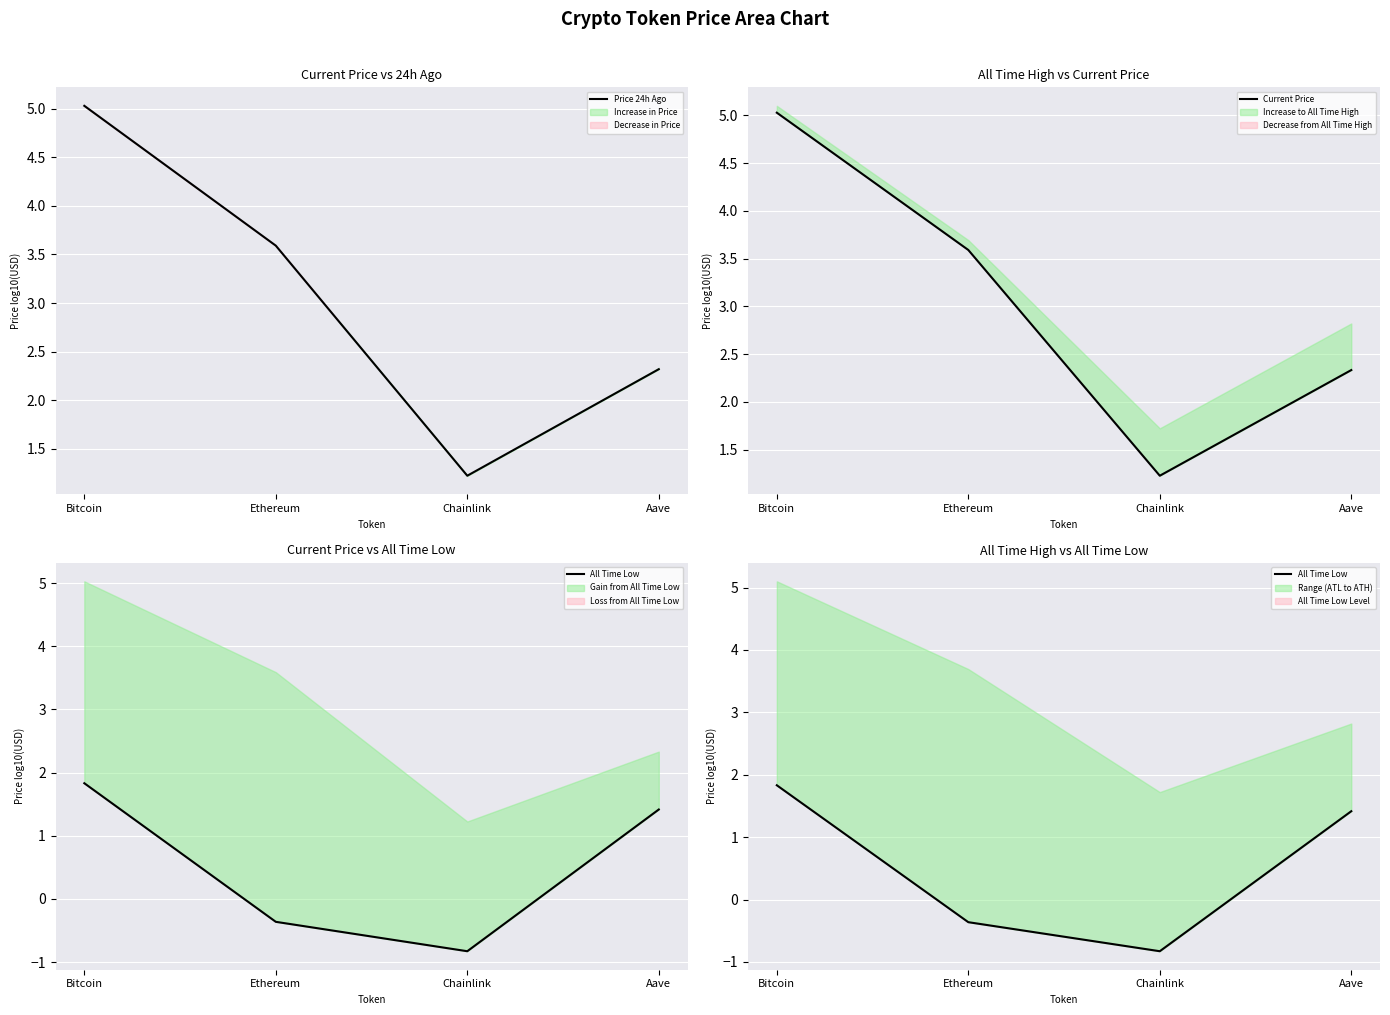

After their last crossing, which series has the higher values: Current Price or Price 24h Ago?

Current Price